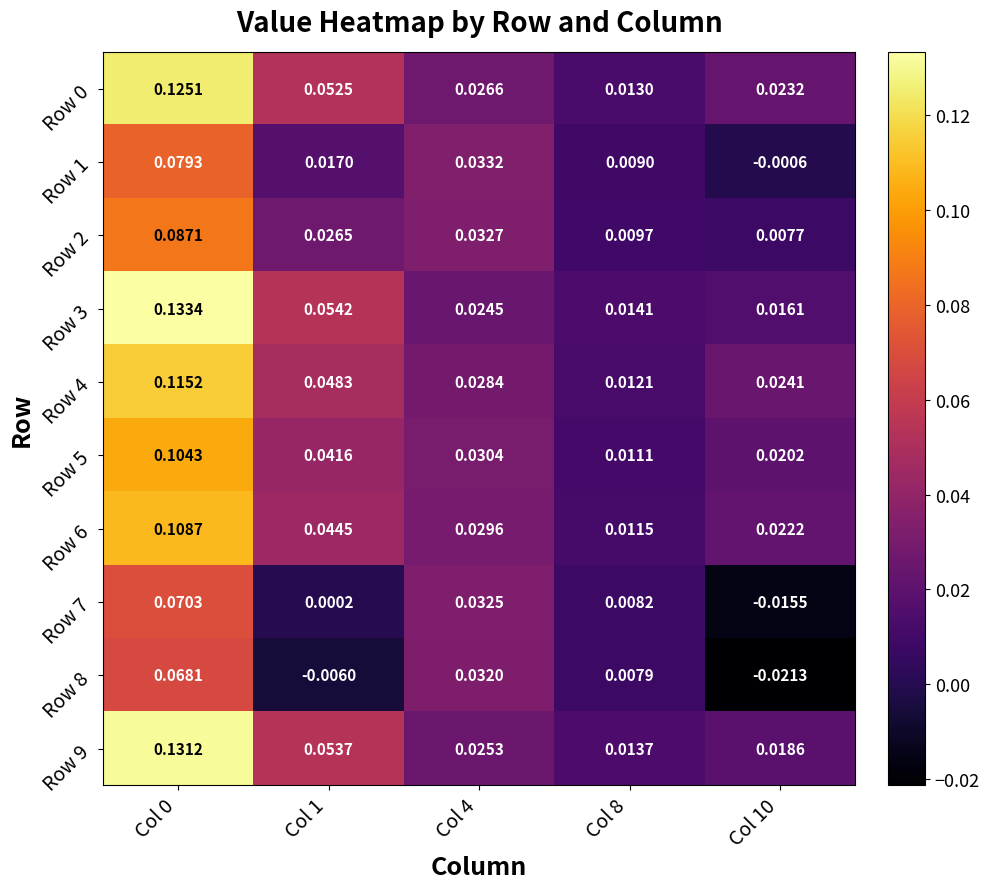

Is the value of Row 1 at Col 1 greater than the value of Row 2 at Col 1?

No